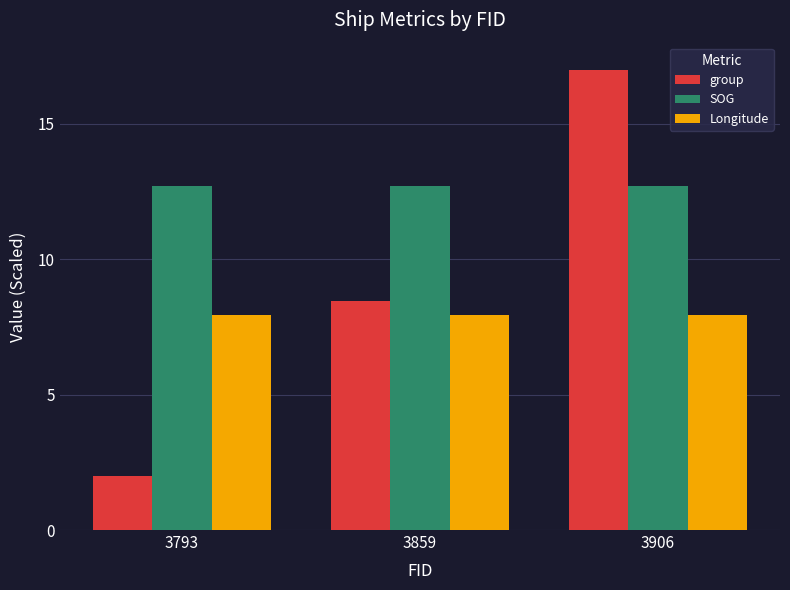

List the labels in order of group value, smallest first.

3793, 3859, 3906